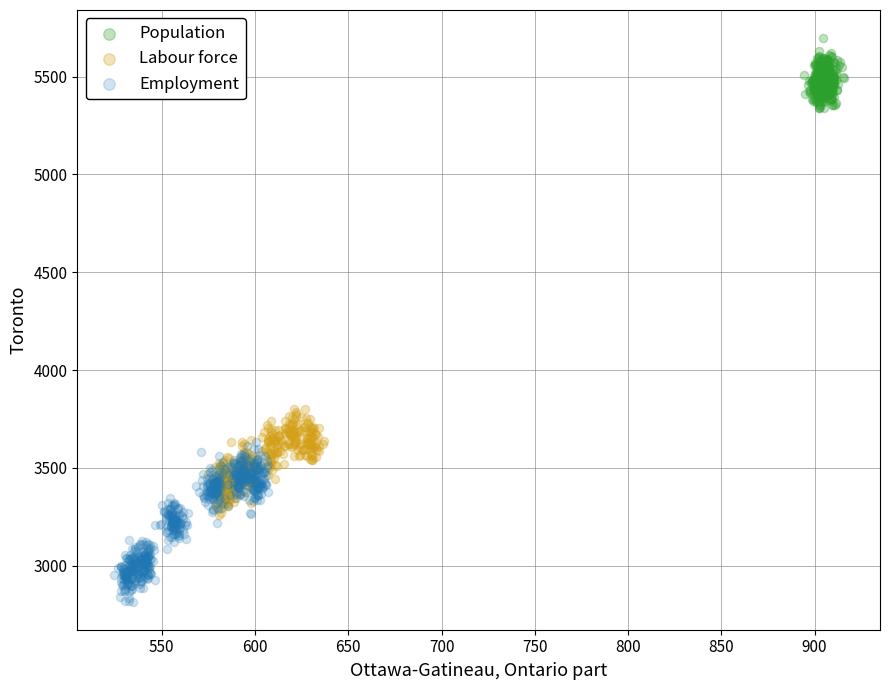

What are all the series names shown in the legend?

Population, Labour force, Employment